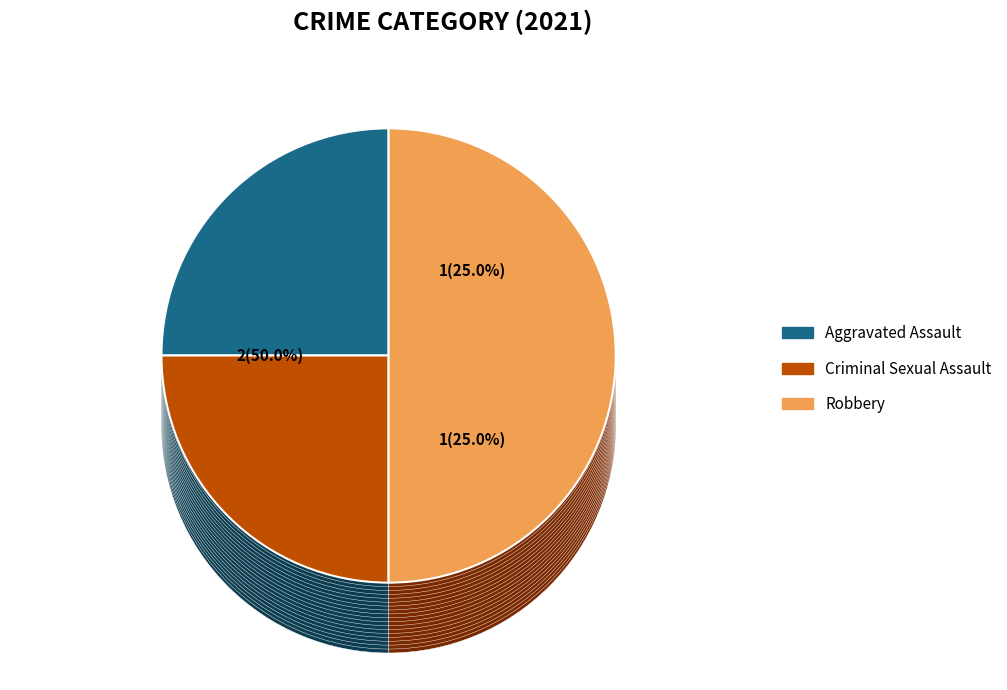

To the nearest percent, what is the average slice percentage?

25%